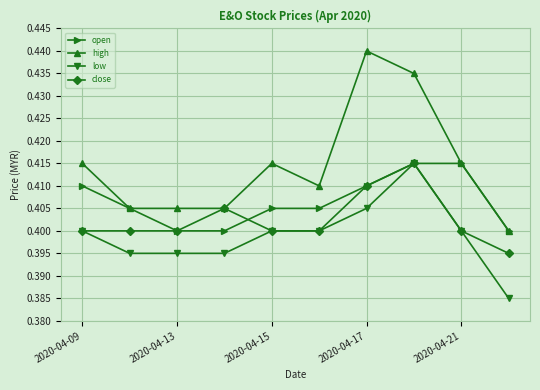

At how many categories does at least one series exceed 0?

10